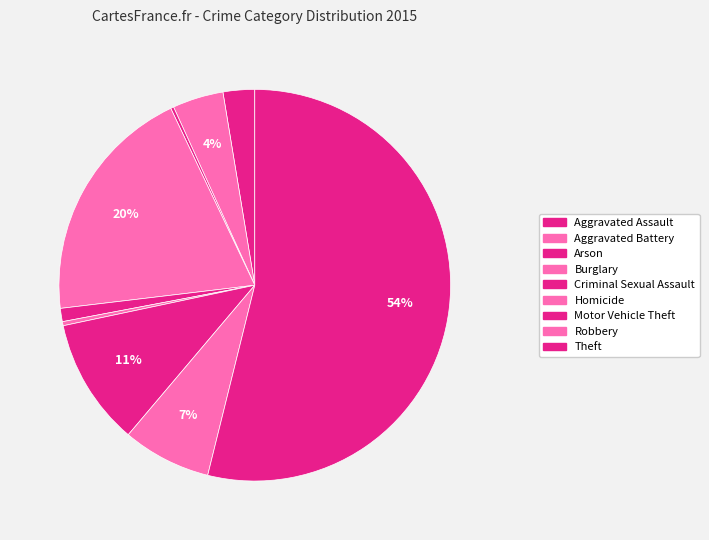

To the nearest percent, what is the difference between the largest and smallest slice percentages?

54%